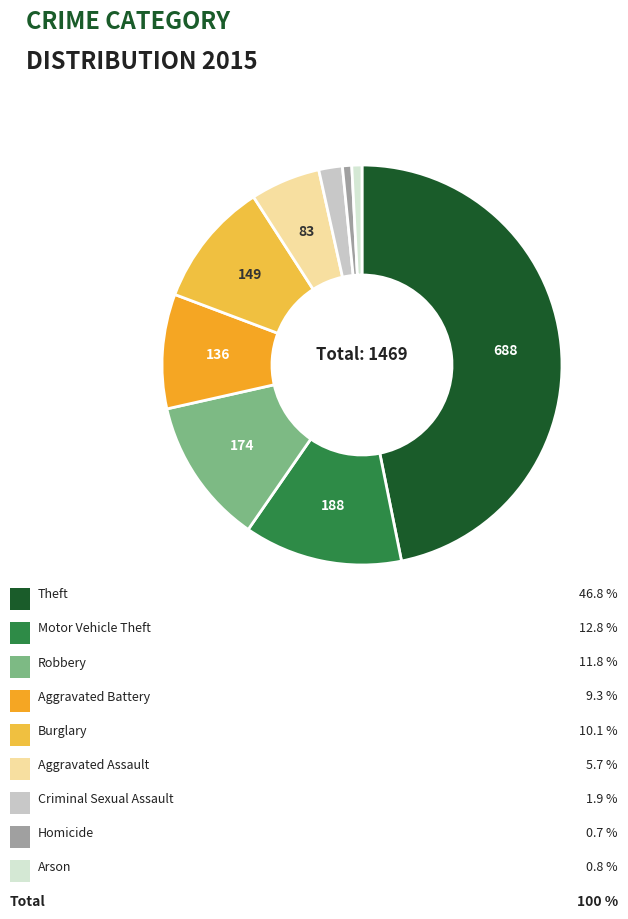

Does any single category account for the majority?

No